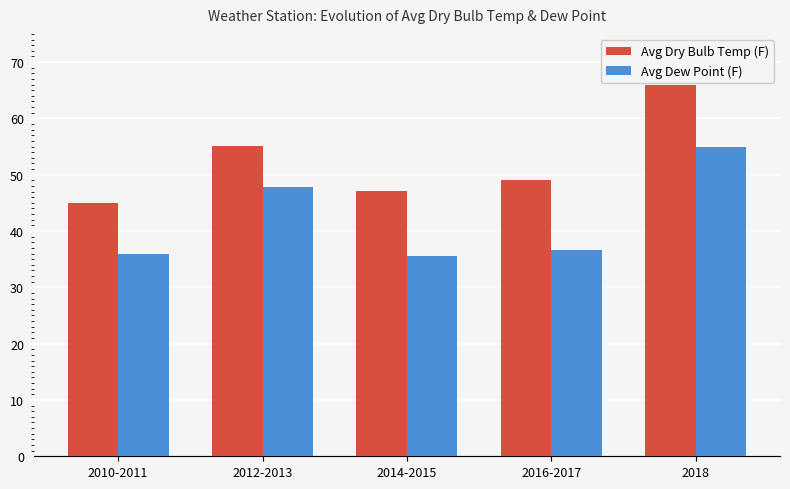

Reading right to left, what are all the values shown in this chart?

Avg Dry Bulb Temp (F): 2018=66.0	2016-2017=49.0	2014-2015=47.1	2012-2013=55.1	2010-2011=44.9
Avg Dew Point (F): 2018=55.0	2016-2017=36.7	2014-2015=35.5	2012-2013=47.8	2010-2011=36.0